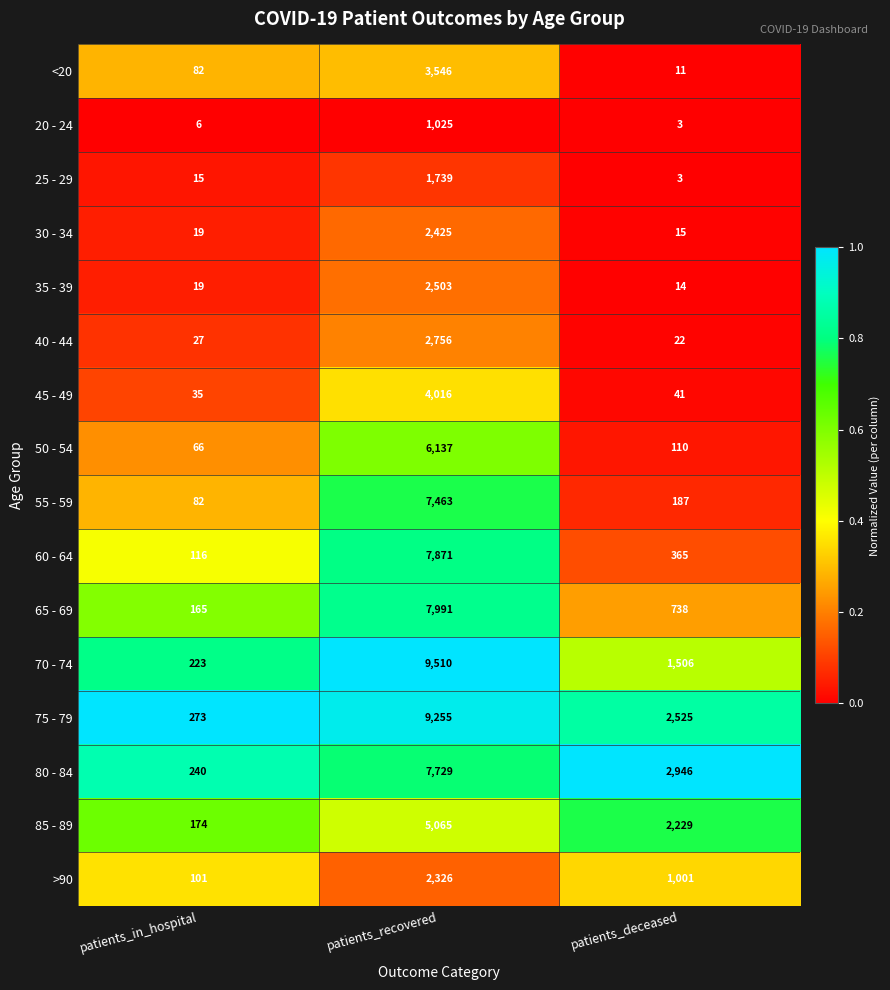

Where does the 60 - 64 series first go above 365?

patients_recovered